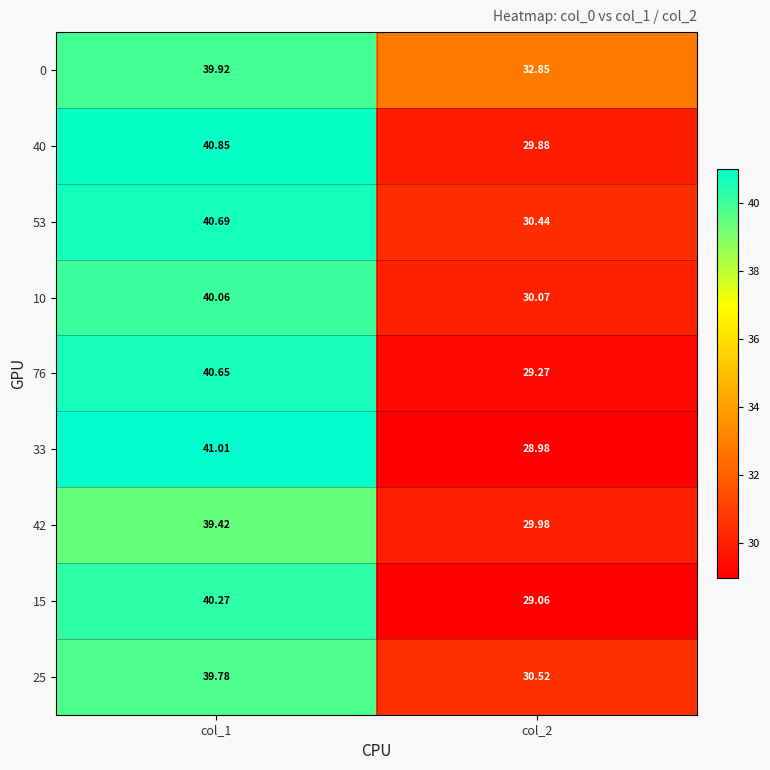

What is the maximum value shown in the chart?

41.0